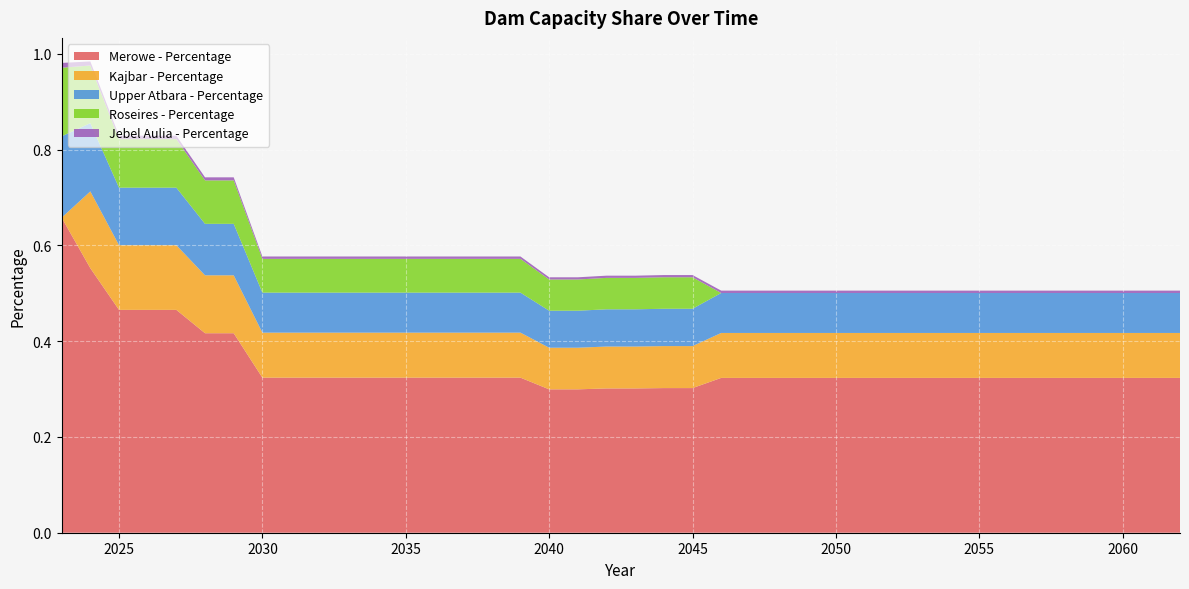

Reading left to right, extract all data points from this chart.

Merowe - Percentage: 2023=0.7	2024=0.6	2025=0.5	2026=0.5	2027=0.5	2028=0.4	2029=0.4	2030=0.3	2031=0.3	2032=0.3	2033=0.3	2034=0.3	2035=0.3	2036=0.3	2037=0.3	2038=0.3	2039=0.3	2040=0.3	2041=0.3	2042=0.3	2043=0.3	2044=0.3	2045=0.3	2046=0.3	2047=0.3	2048=0.3	2049=0.3	2050=0.3	2051=0.3	2052=0.3	2053=0.3	2054=0.3	2055=0.3	2056=0.3	2057=0.3	2058=0.3	2059=0.3	2060=0.3	2061=0.3	2062=0.3
Kajbar - Percentage: 2023=0.0	2024=0.2	2025=0.1	2026=0.1	2027=0.1	2028=0.1	2029=0.1	2030=0.1	2031=0.1	2032=0.1	2033=0.1	2034=0.1	2035=0.1	2036=0.1	2037=0.1	2038=0.1	2039=0.1	2040=0.1	2041=0.1	2042=0.1	2043=0.1	2044=0.1	2045=0.1	2046=0.1	2047=0.1	2048=0.1	2049=0.1	2050=0.1	2051=0.1	2052=0.1	2053=0.1	2054=0.1	2055=0.1	2056=0.1	2057=0.1	2058=0.1	2059=0.1	2060=0.1	2061=0.1	2062=0.1
Upper Atbara - Percentage: 2023=0.2	2024=0.1	2025=0.1	2026=0.1	2027=0.1	2028=0.1	2029=0.1	2030=0.1	2031=0.1	2032=0.1	2033=0.1	2034=0.1	2035=0.1	2036=0.1	2037=0.1	2038=0.1	2039=0.1	2040=0.1	2041=0.1	2042=0.1	2043=0.1	2044=0.1	2045=0.1	2046=0.1	2047=0.1	2048=0.1	2049=0.1	2050=0.1	2051=0.1	2052=0.1	2053=0.1	2054=0.1	2055=0.1	2056=0.1	2057=0.1	2058=0.1	2059=0.1	2060=0.1	2061=0.1	2062=0.1
Roseires - Percentage: 2023=0.1	2024=0.1	2025=0.1	2026=0.1	2027=0.1	2028=0.1	2029=0.1	2030=0.1	2031=0.1	2032=0.1	2033=0.1	2034=0.1	2035=0.1	2036=0.1	2037=0.1	2038=0.1	2039=0.1	2040=0.1	2041=0.1	2042=0.1	2043=0.1	2044=0.1	2045=0.1	2046=0.0	2047=0.0	2048=0.0	2049=0.0	2050=0.0	2051=0.0	2052=0.0	2053=0.0	2054=0.0	2055=0.0	2056=0.0	2057=0.0	2058=0.0	2059=0.0	2060=0.0	2061=0.0	2062=0.0
Jebel Aulia - Percentage: 2023=0.0	2024=0.0	2025=0.0	2026=0.0	2027=0.0	2028=0.0	2029=0.0	2030=0.0	2031=0.0	2032=0.0	2033=0.0	2034=0.0	2035=0.0	2036=0.0	2037=0.0	2038=0.0	2039=0.0	2040=0.0	2041=0.0	2042=0.0	2043=0.0	2044=0.0	2045=0.0	2046=0.0	2047=0.0	2048=0.0	2049=0.0	2050=0.0	2051=0.0	2052=0.0	2053=0.0	2054=0.0	2055=0.0	2056=0.0	2057=0.0	2058=0.0	2059=0.0	2060=0.0	2061=0.0	2062=0.0